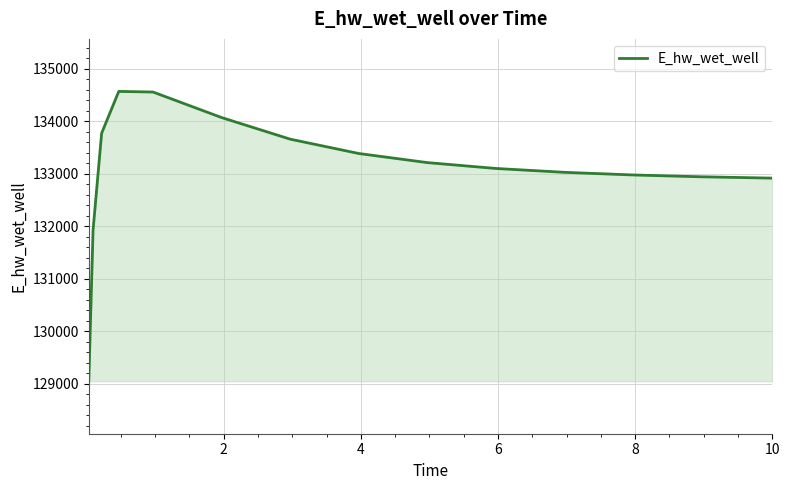

How many values are below 133098?

7